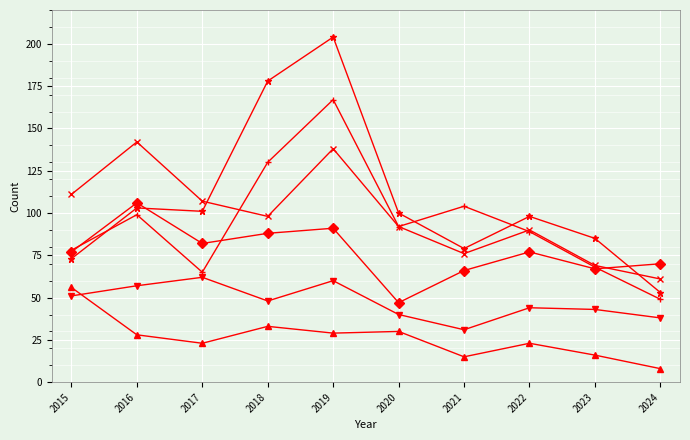

Does the chart display data point markers on the line(s)?

Yes